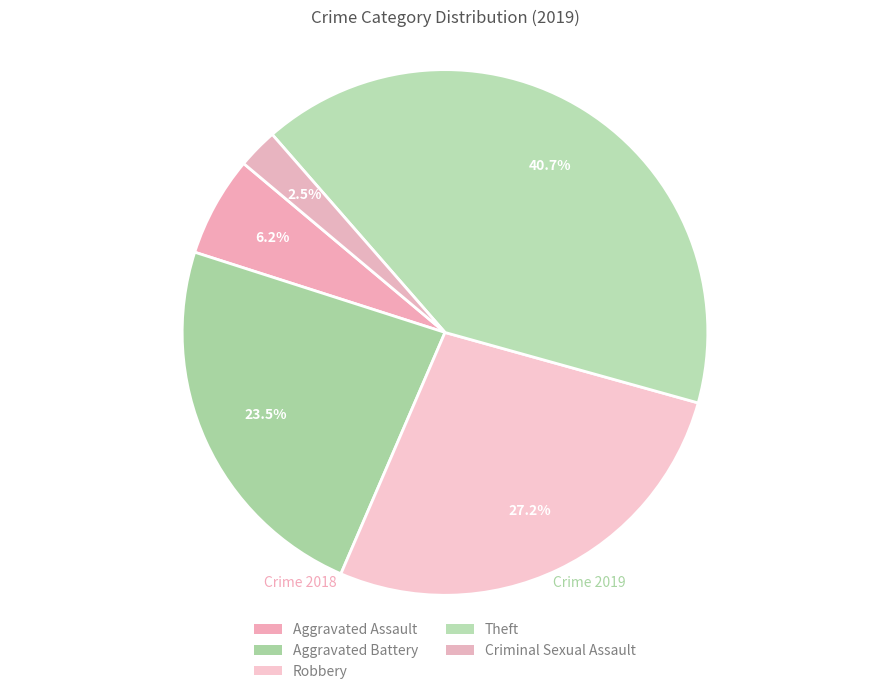

Between Robbery and Aggravated Assault, which is larger?

Robbery